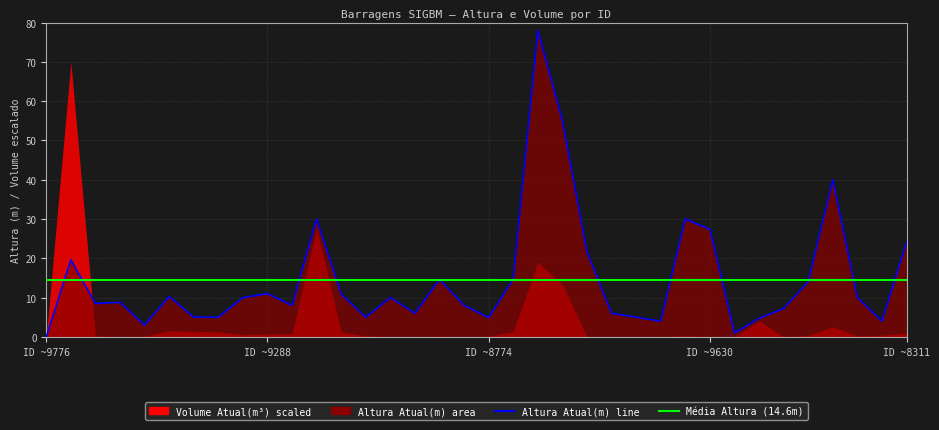

Does the chart have visible grid lines?

Yes